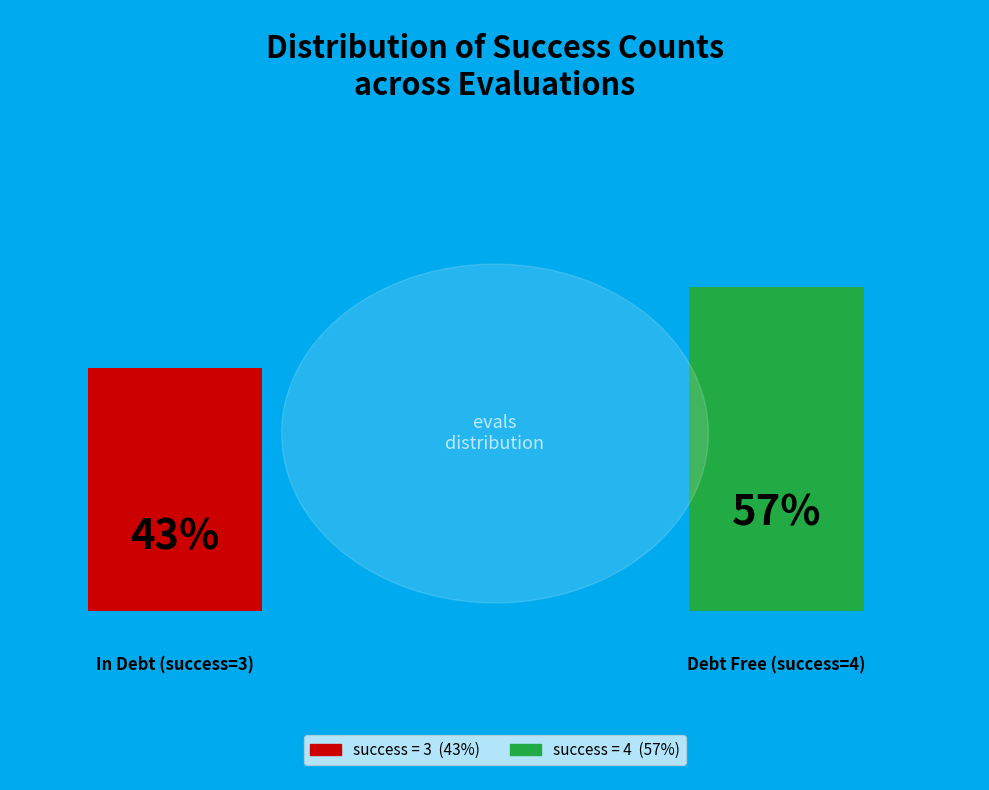

What percentage is the success num = 3 slice, to the nearest percent?

43%